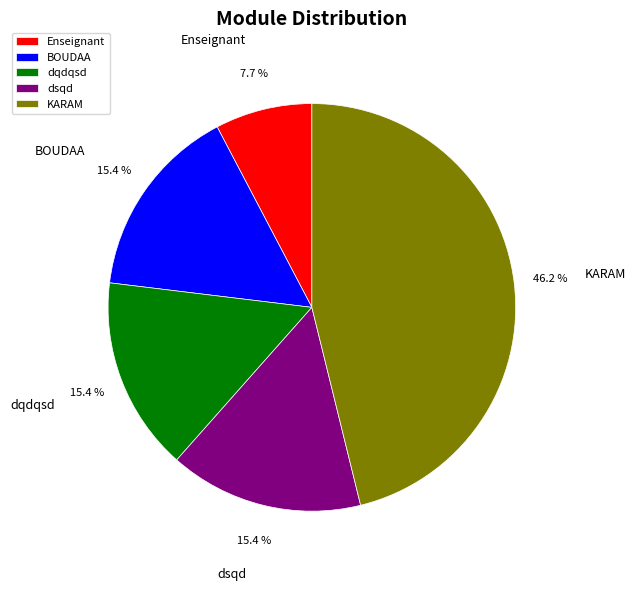

Which has a higher value, Enseignant or BOUDAA?

BOUDAA